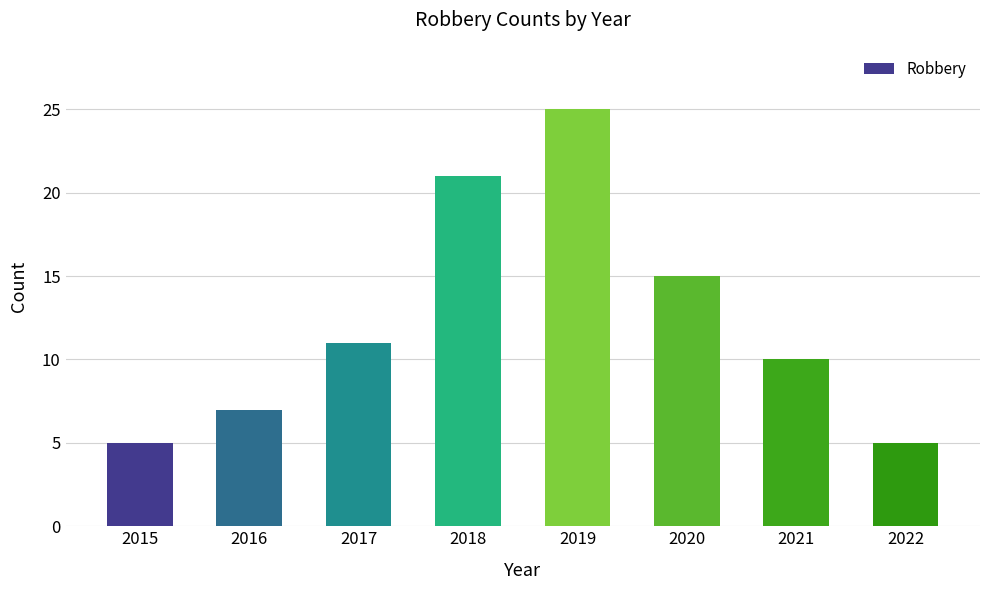

How many values are below 11?

4